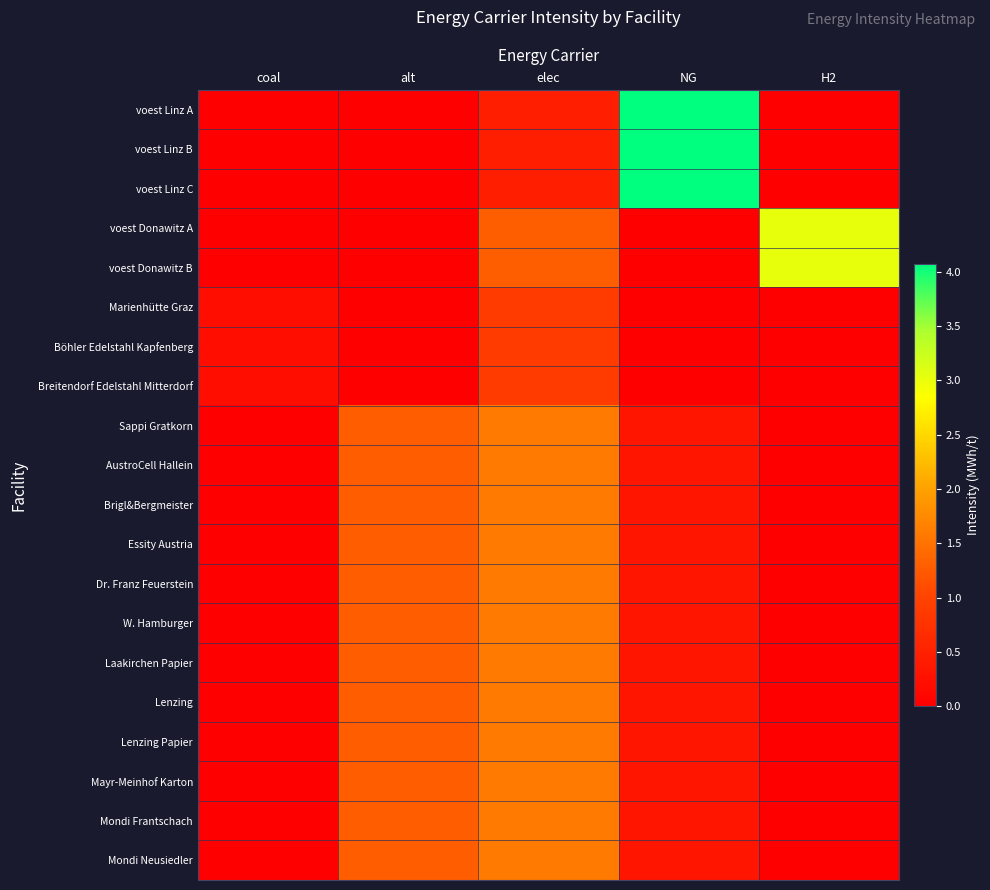

What is the total value across all series at alt?

15.4